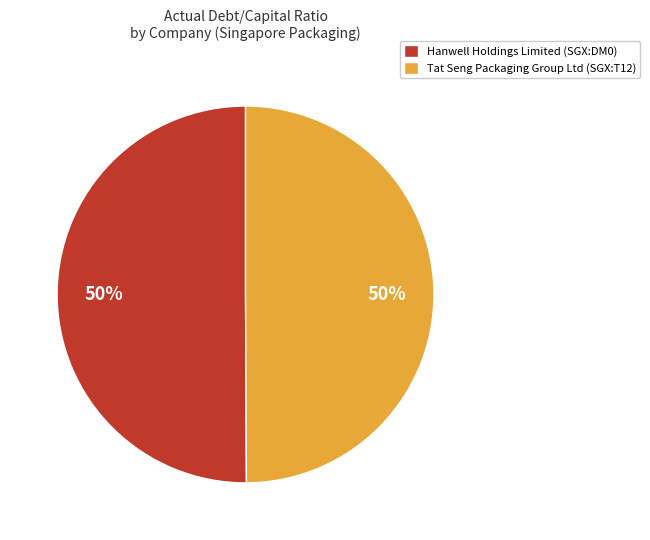

Combined, do Hanwell Holdings Limited (SGX:DM0) and Tat Seng Packaging Group Ltd (SGX:T12) account for over 50%?

Yes